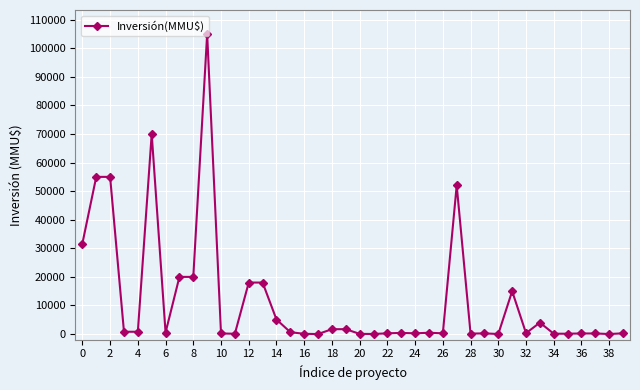

What is the greatest value displayed?

105000